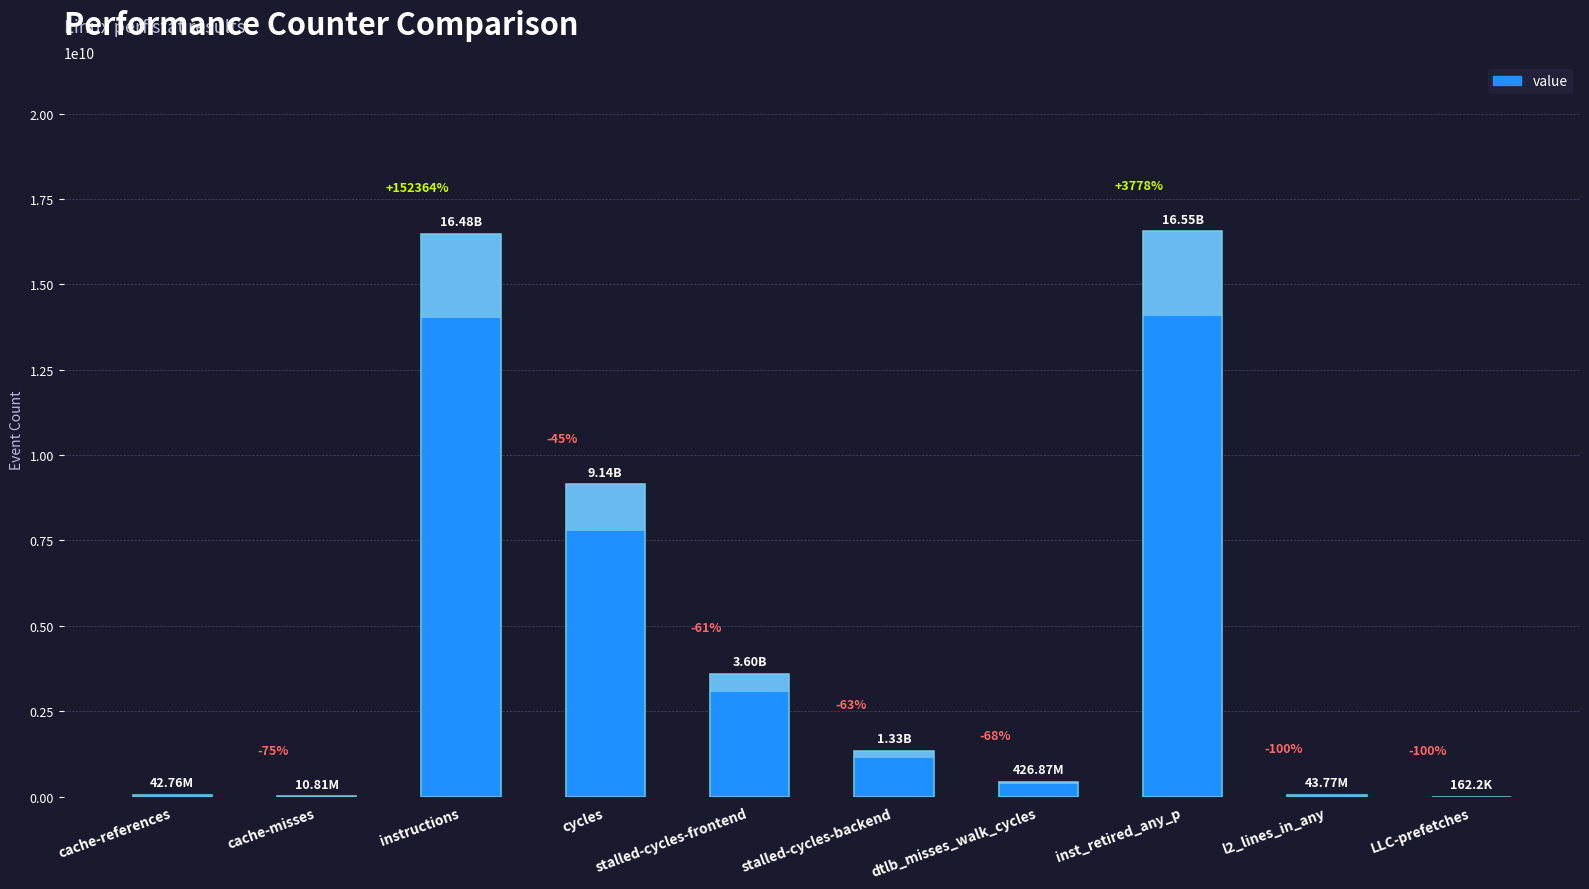

What is the maximum value shown in the chart?

16553899622